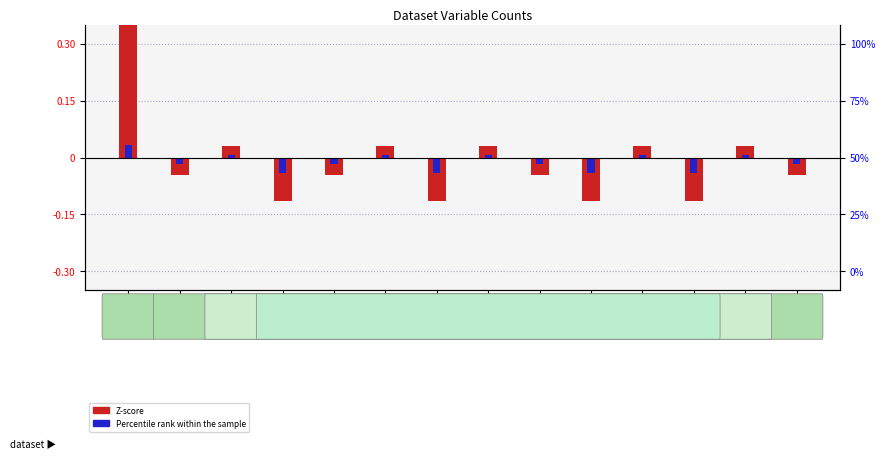

Where is Z-score (normalized counts) nearest to the value 0?

ff5020